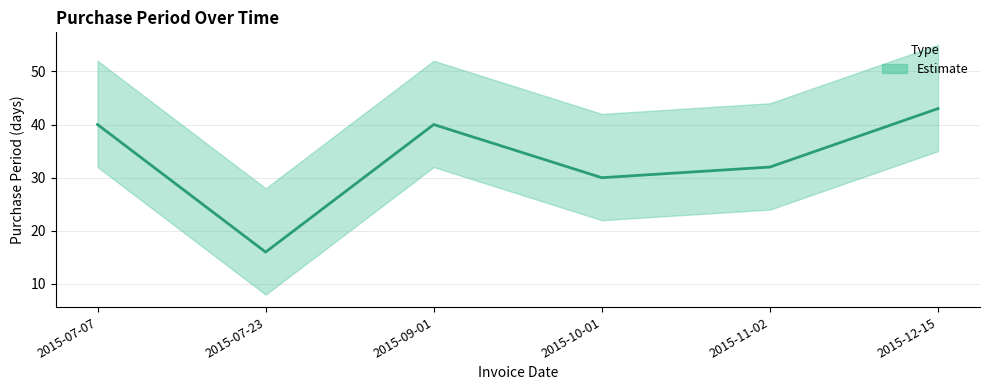

How many points are higher than both their immediate neighbors (excluding endpoints)?

1